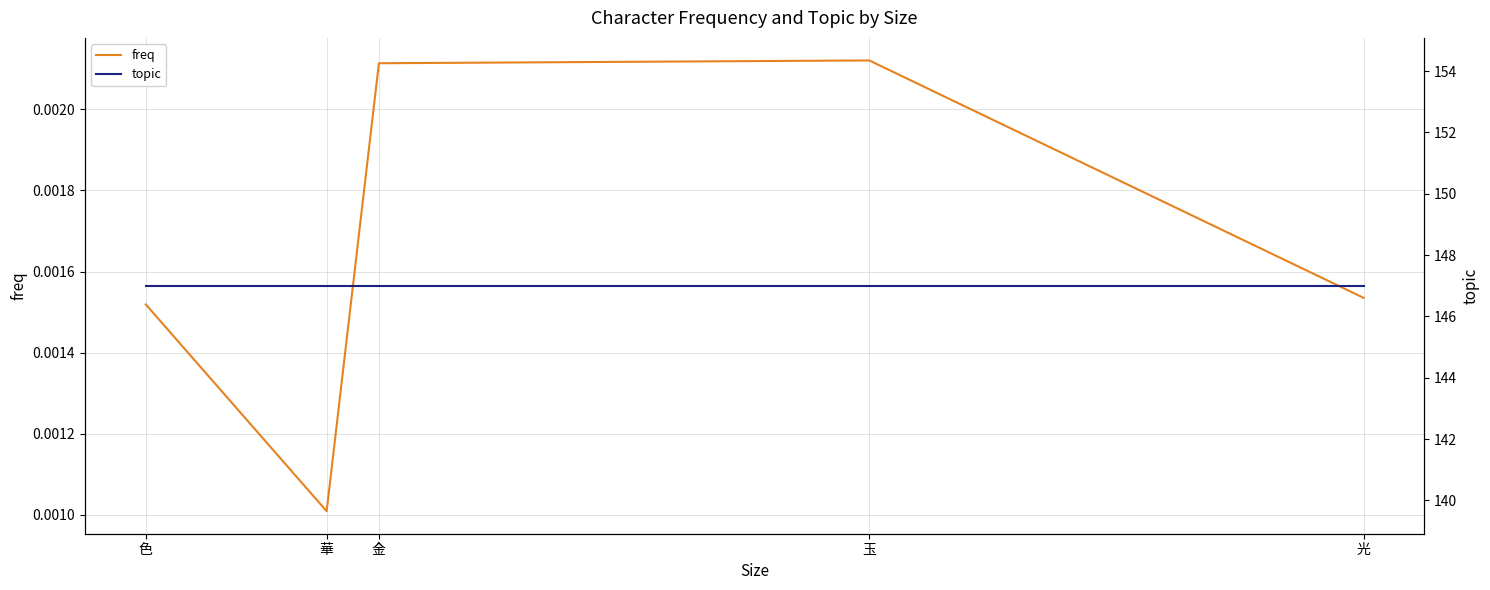

True or false: topic and freq cross at least once.

False